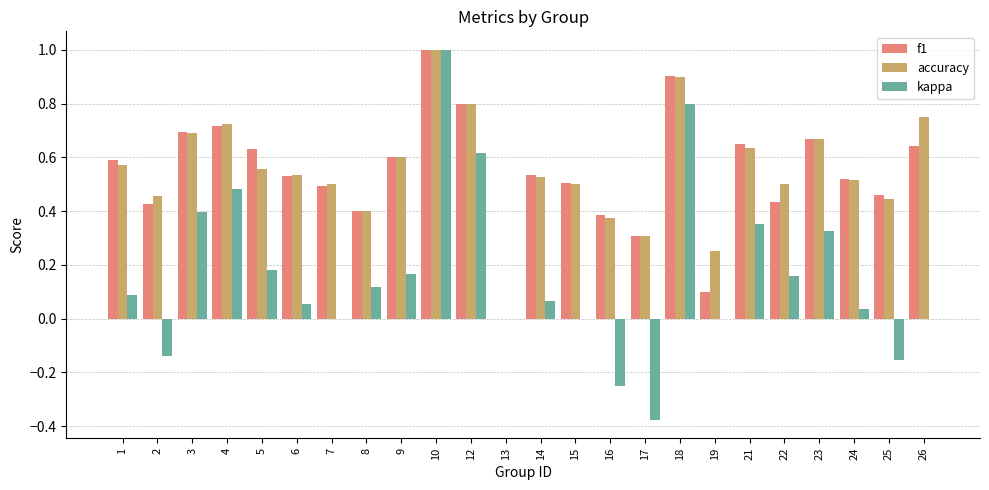

Which category has the highest value across all series?

10